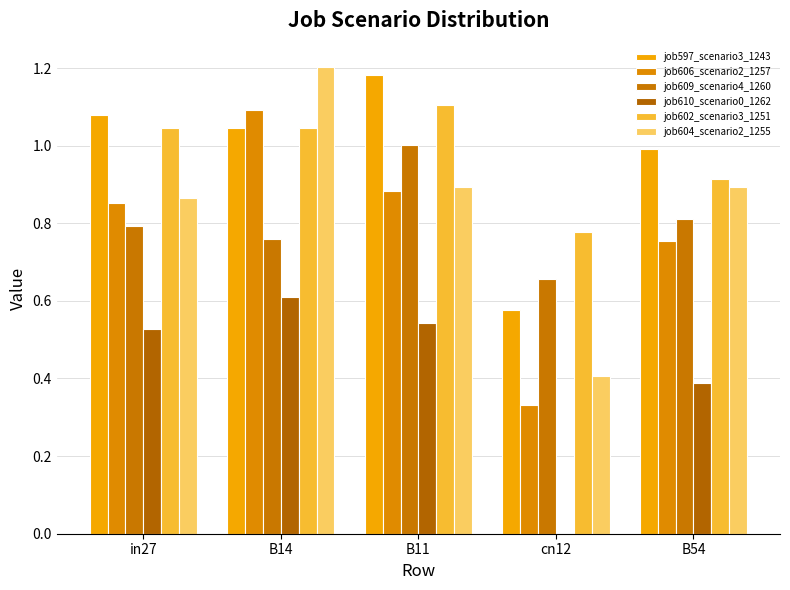

At B14, list the series in order from largest to smallest.

job604_scenario2_1255, job606_scenario2_1257, job602_scenario3_1251, job597_scenario3_1243, job609_scenario4_1260, job610_scenario0_1262